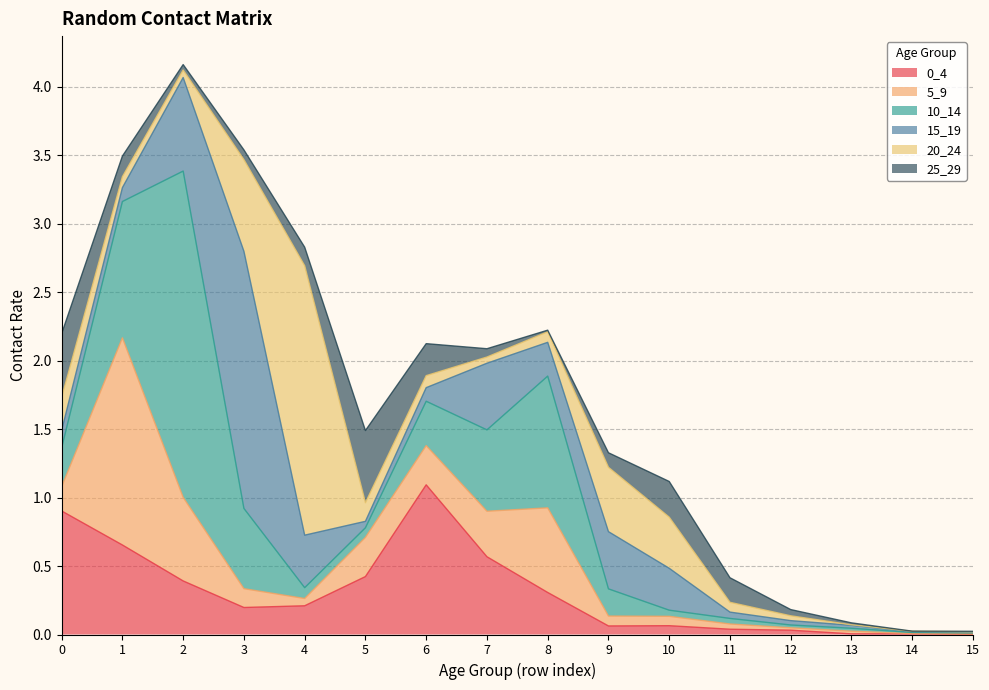

At how many categories does at least one series exceed 1?

5